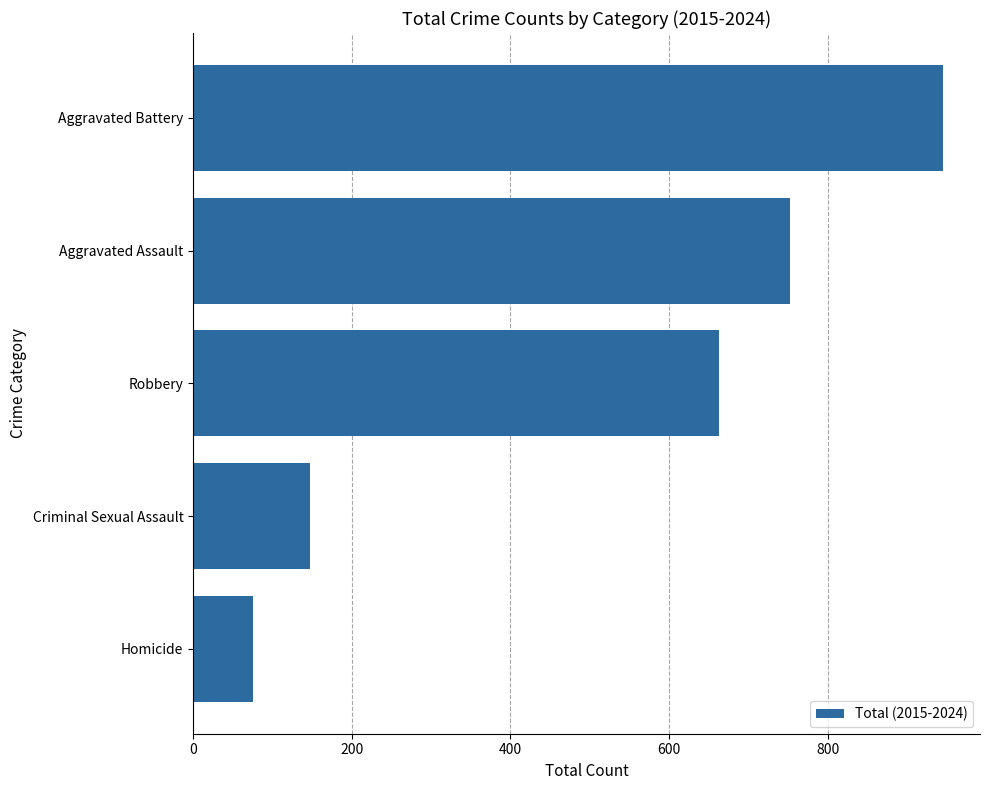

Rank the categories by value from lowest to highest.

Homicide, Criminal Sexual Assault, Robbery, Aggravated Assault, Aggravated Battery